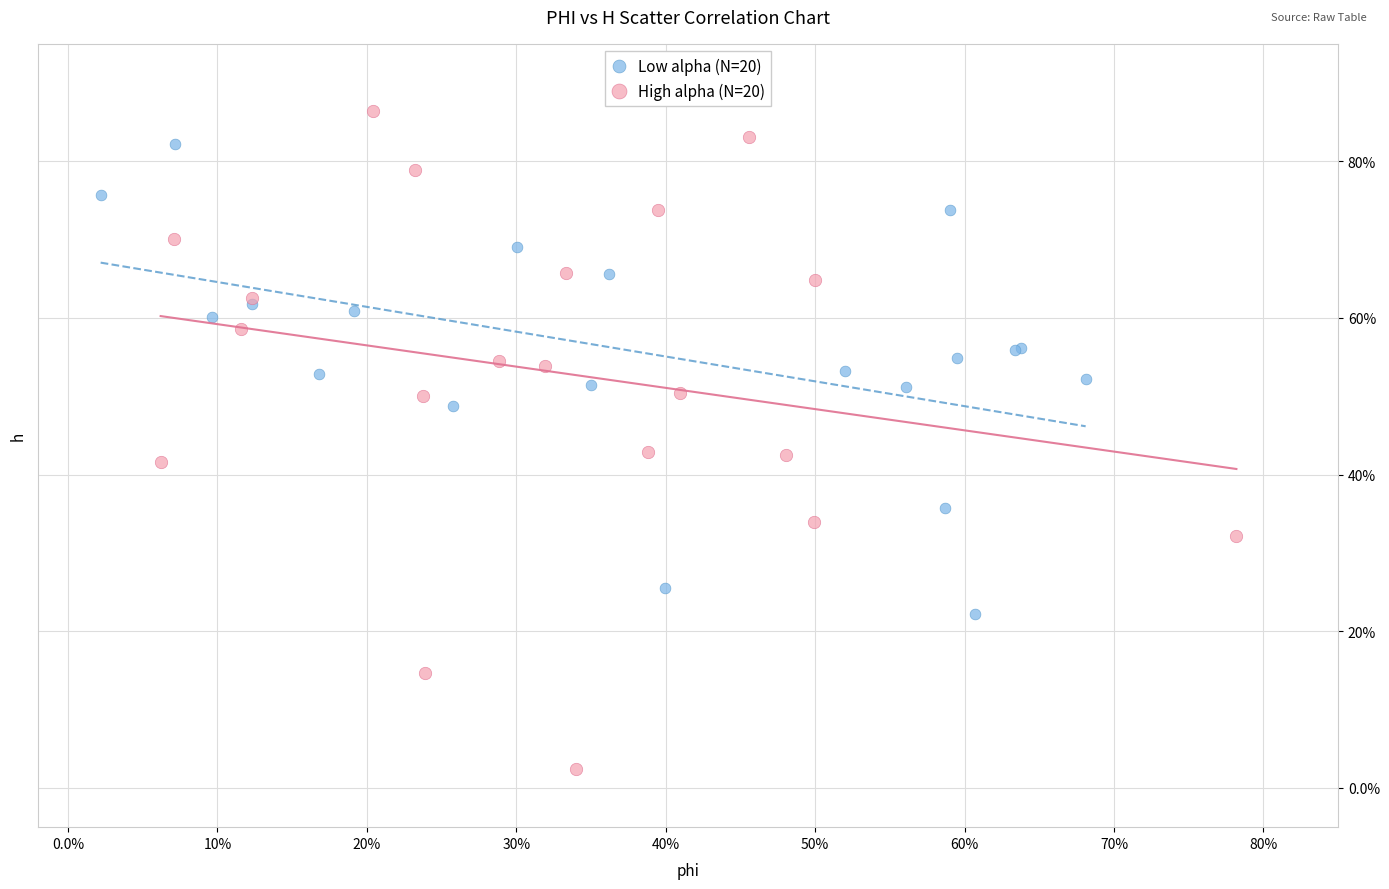

Which series reaches the minimum Y coordinate?

High alpha (N=20)